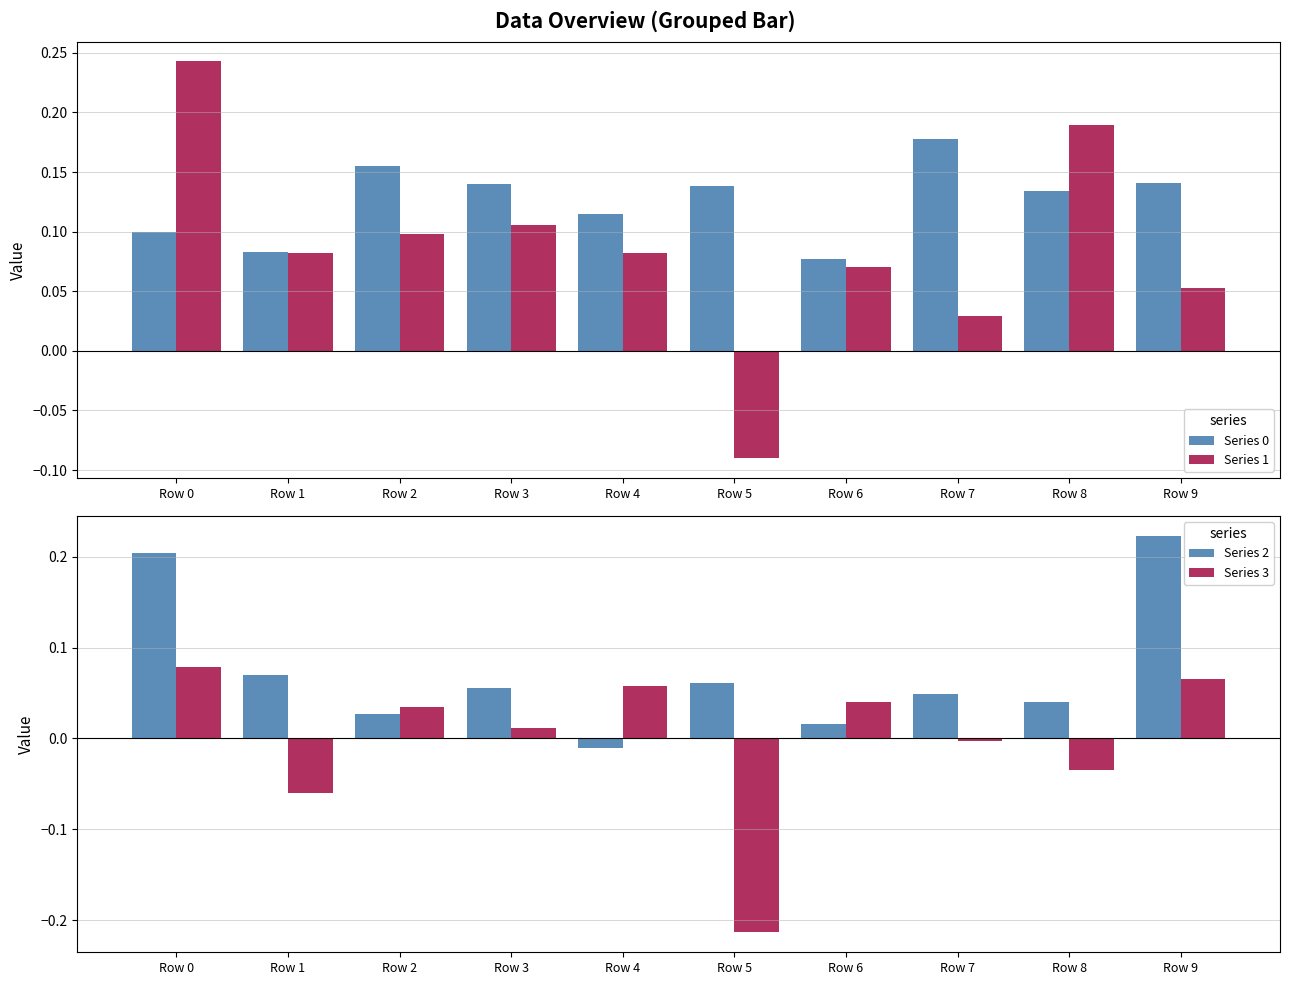

What is the difference between the highest and lowest values at Row 1?

0.1